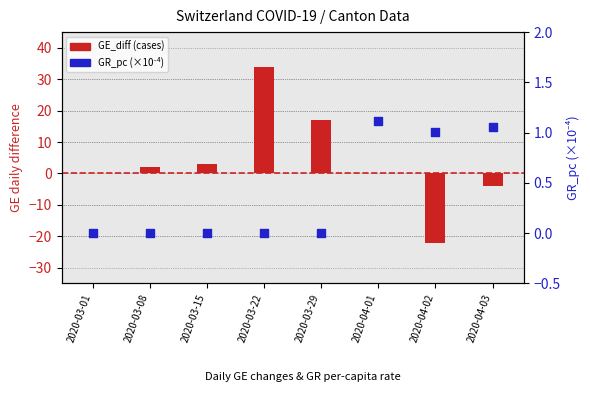

Which series contains the highest Y value?

GE_diff (cases)